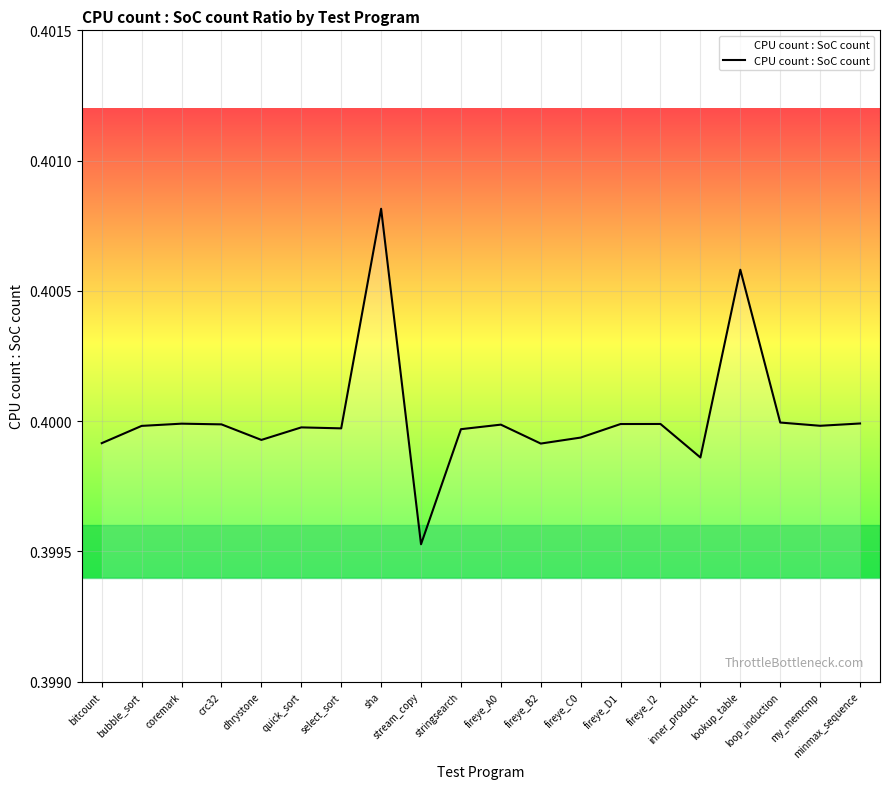

Which label corresponds to the largest value in the chart?

sha